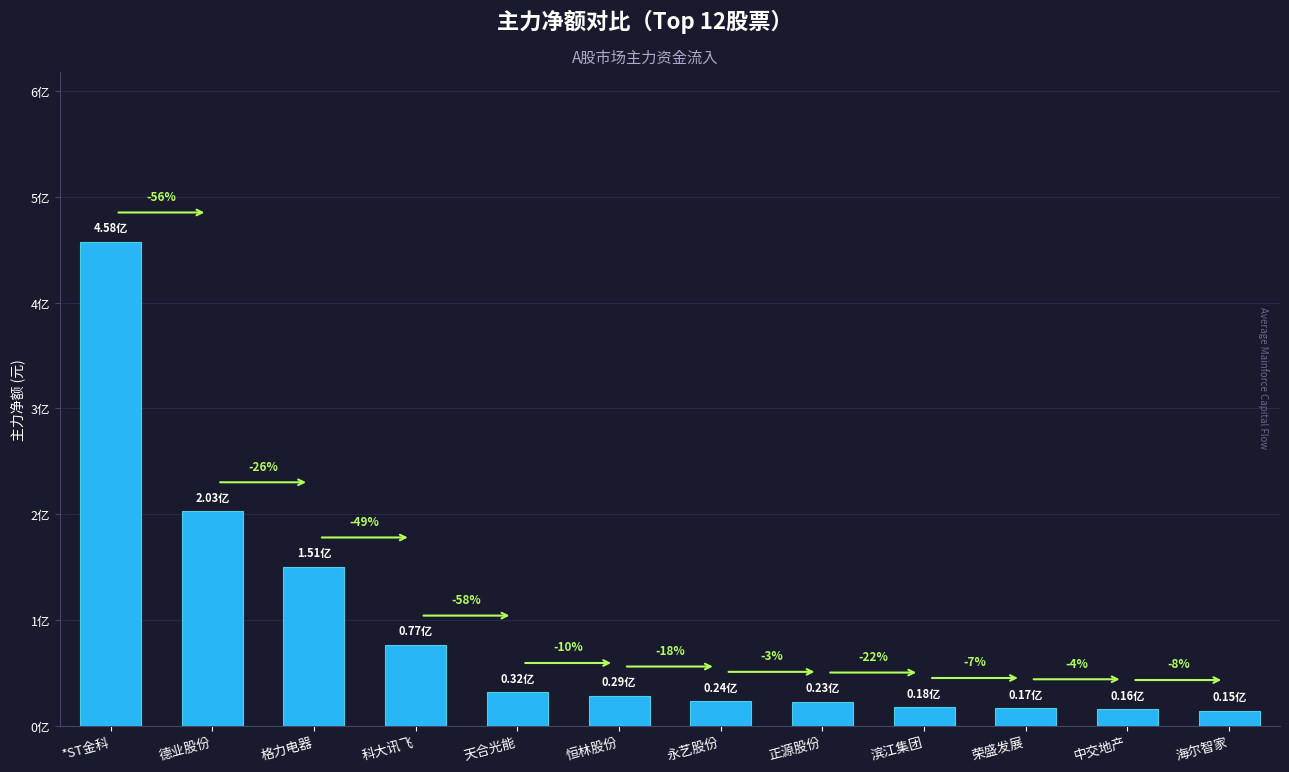

Where does the data first go above 28715315?

*ST金科